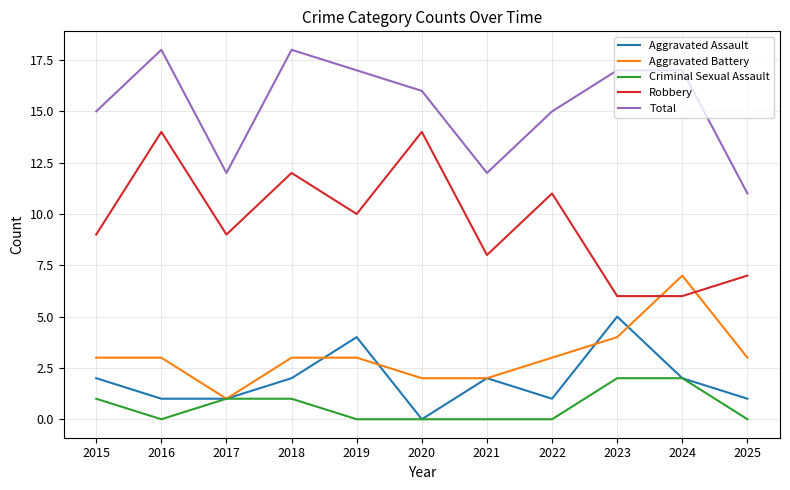

What are all the series names shown in the legend?

Aggravated Assault, Aggravated Battery, Criminal Sexual Assault, Robbery, Total